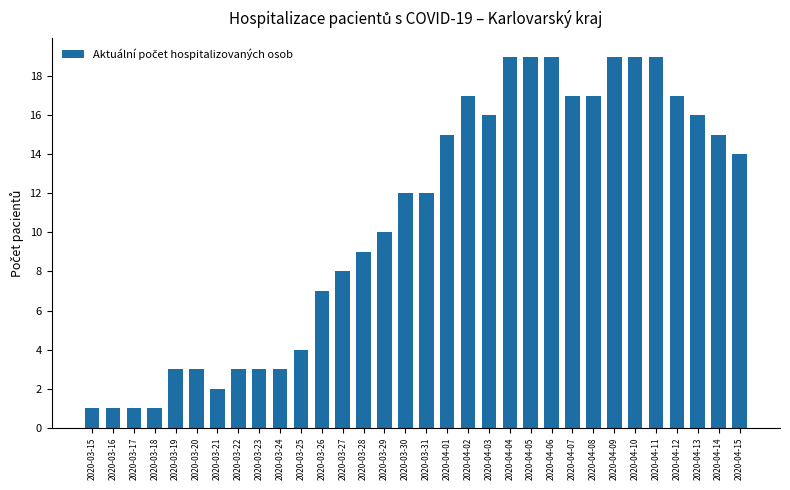

What is the difference between the maximum and minimum values?

18